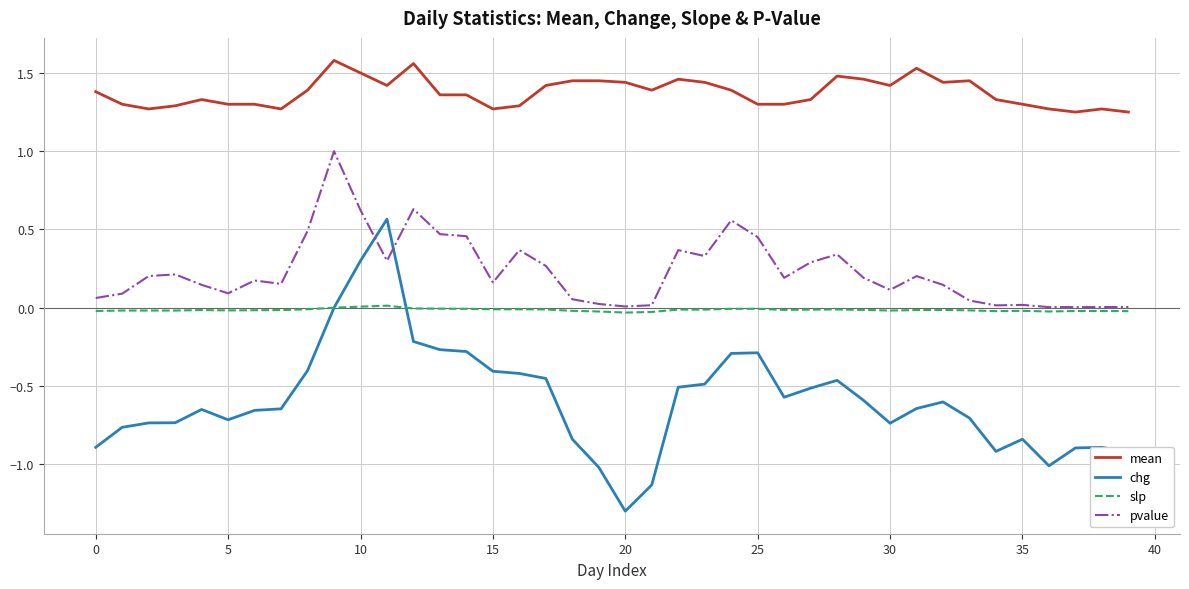

Which series has the widest spread of values?

chg